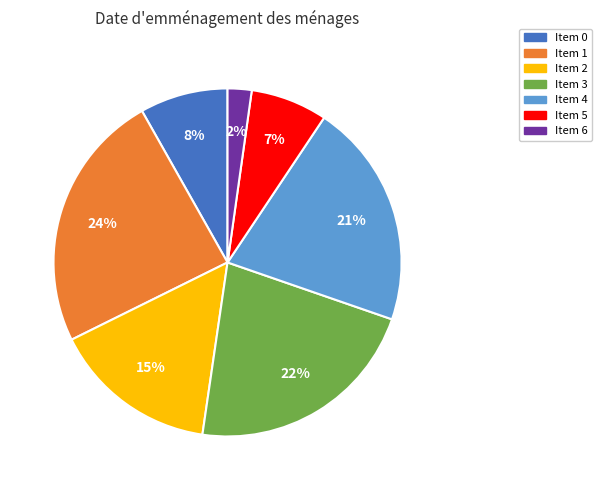

To the nearest percent, what is the difference between the largest and smallest slice percentages?

22%